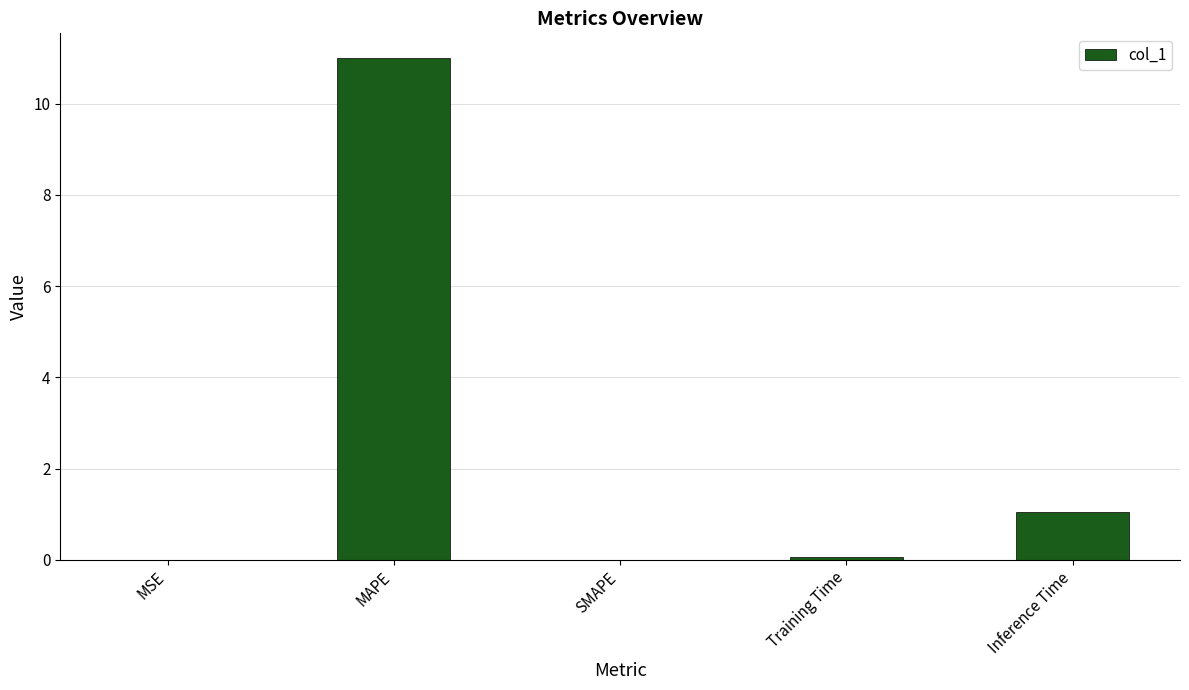

How many categories are shown in the chart?

5